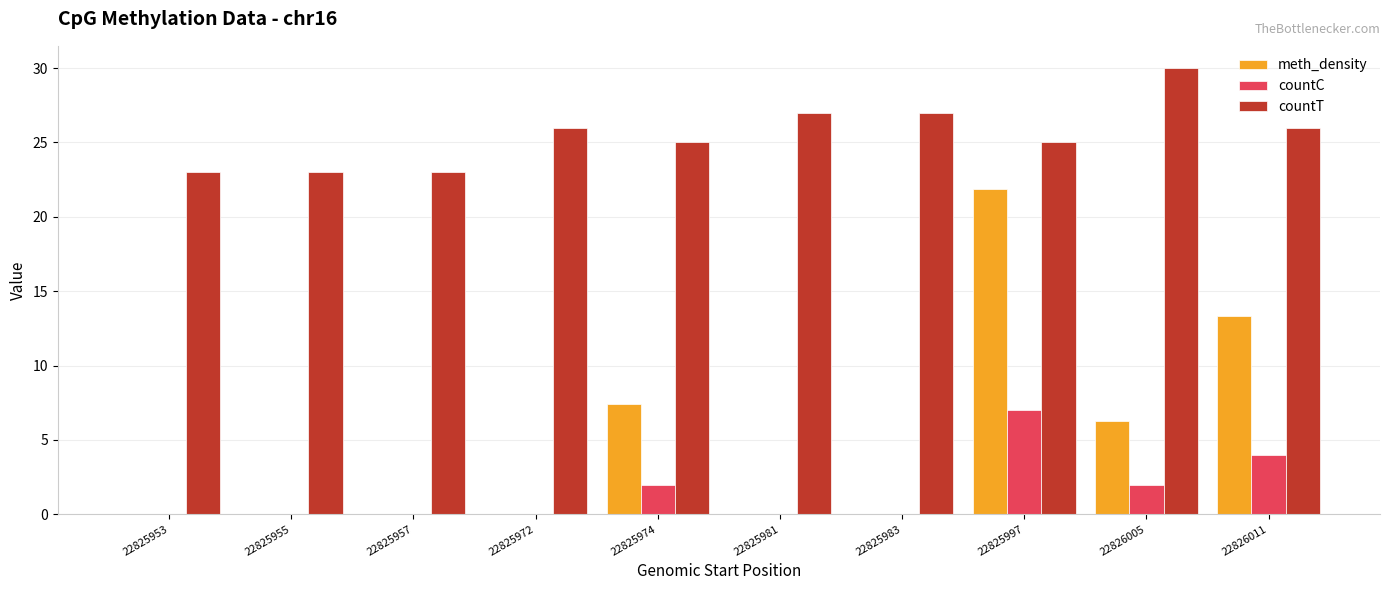

What is the total value across all series at 22825983?

27.0